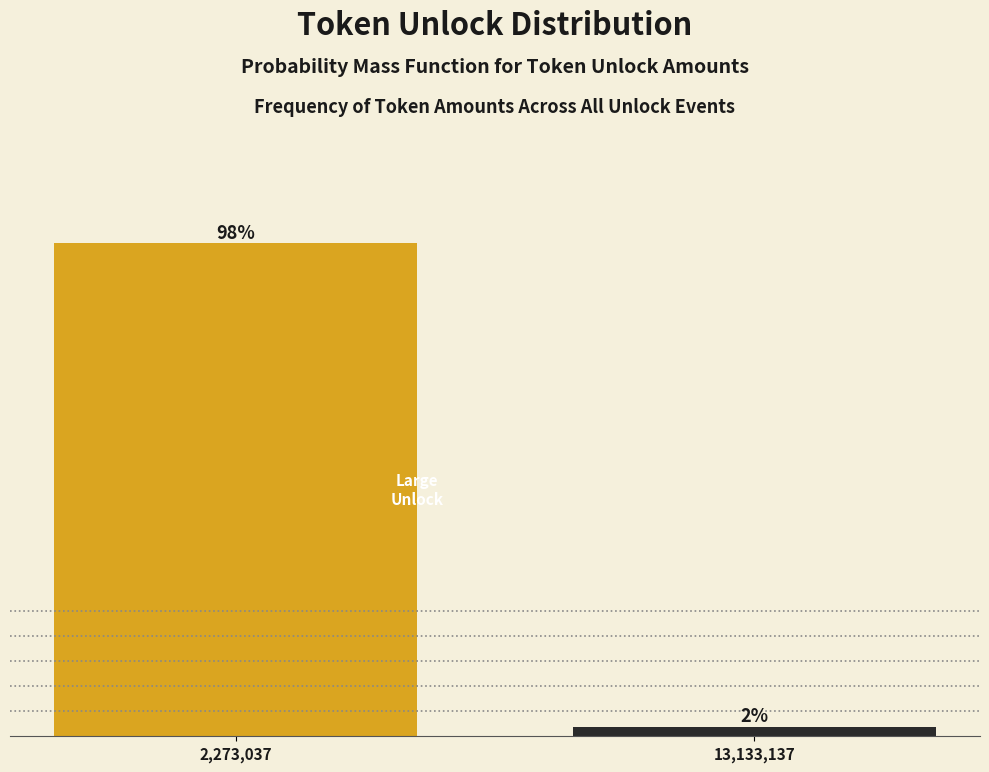

True or false: the data shows 54.7 at 2,273,037.

False